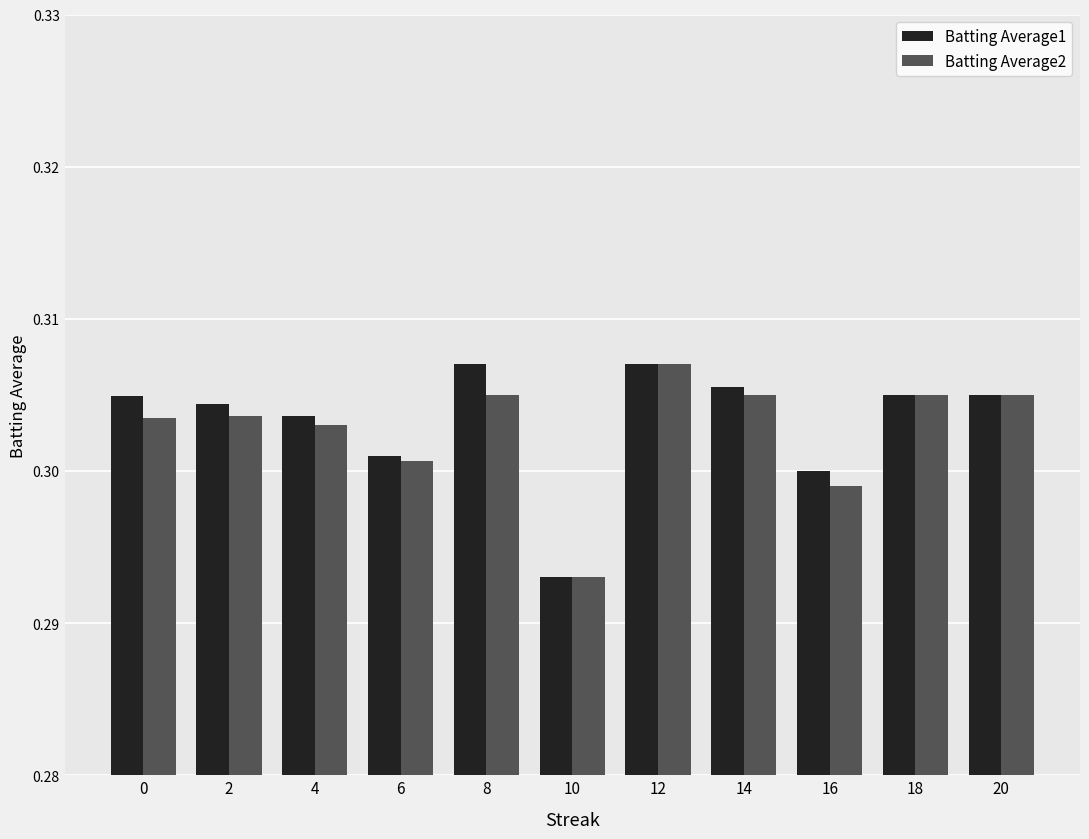

Does the chart contain stacked bars?

No